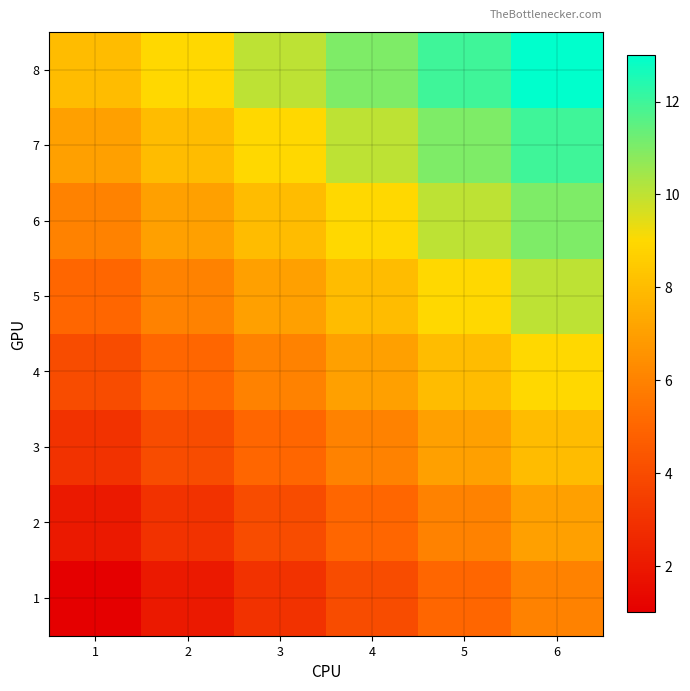

Reading left to right, transcribe all the data shown in this chart.

1: 1=1	2=2	3=3	4=4	5=5	6=6
2: 1=2	2=3	3=4	4=5	5=6	6=7
3: 1=3	2=4	3=5	4=6	5=7	6=8
4: 1=4	2=5	3=6	4=7	5=8	6=9
5: 1=5	2=6	3=7	4=8	5=9	6=10
6: 1=6	2=7	3=8	4=9	5=10	6=11
7: 1=7	2=8	3=9	4=10	5=11	6=12
8: 1=8	2=9	3=10	4=11	5=12	6=13